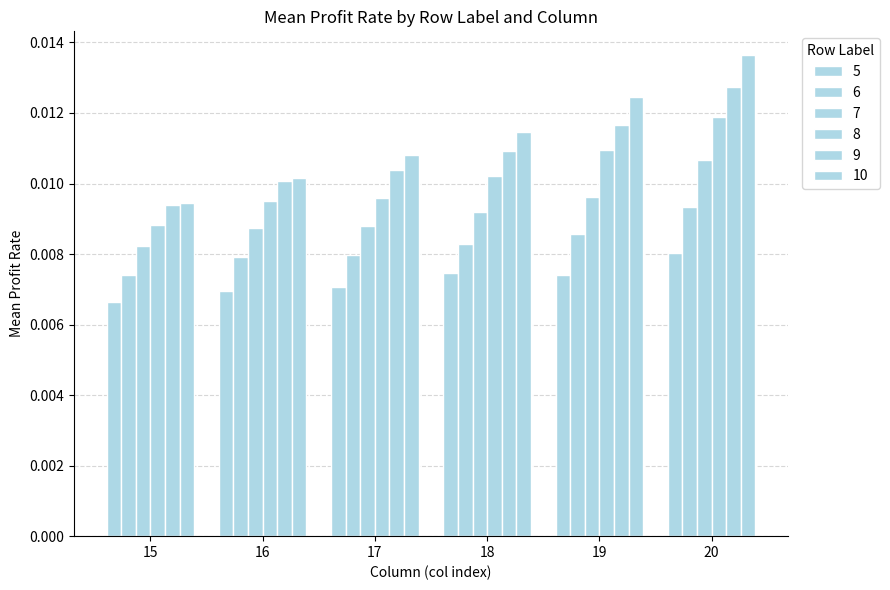

How many series are shown in this chart?

6